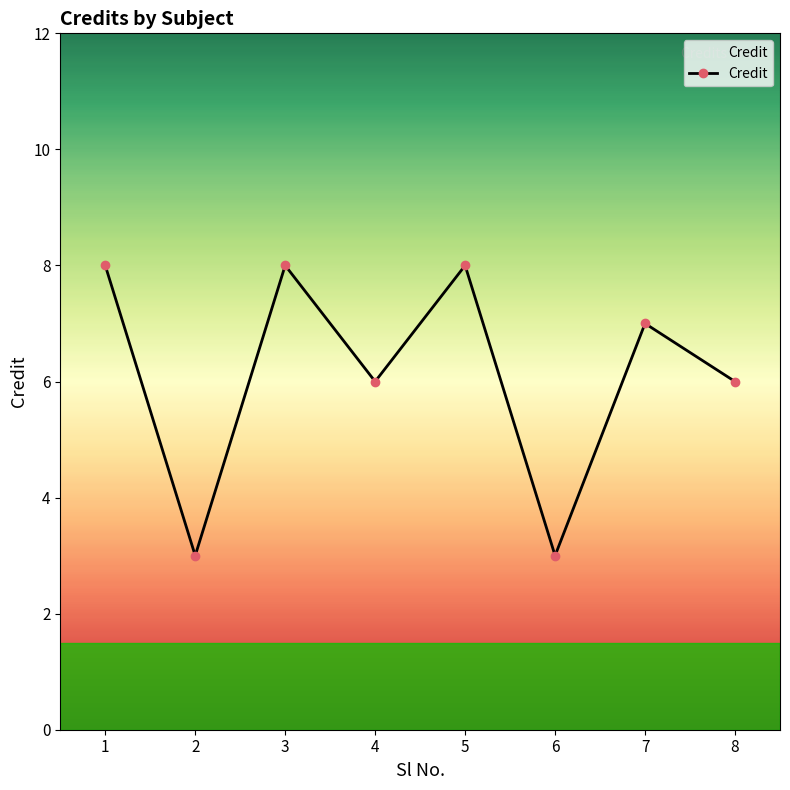

Reading left to right, extract all data points from this chart.

8	3	8	6	8	3	7	6